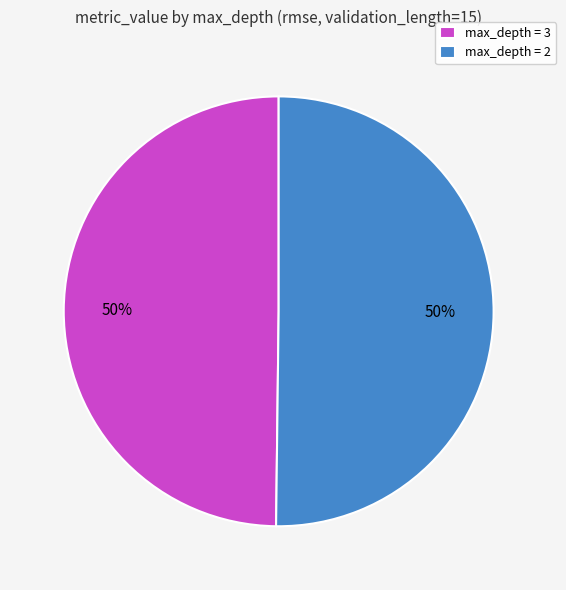

What percentage is the max_depth = 2 slice, to the nearest percent?

50%